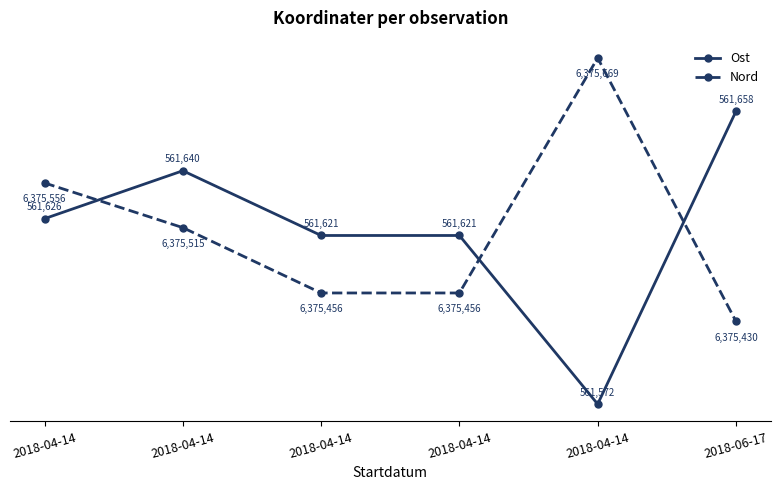

What are all the series names shown in the legend?

Ost, Nord